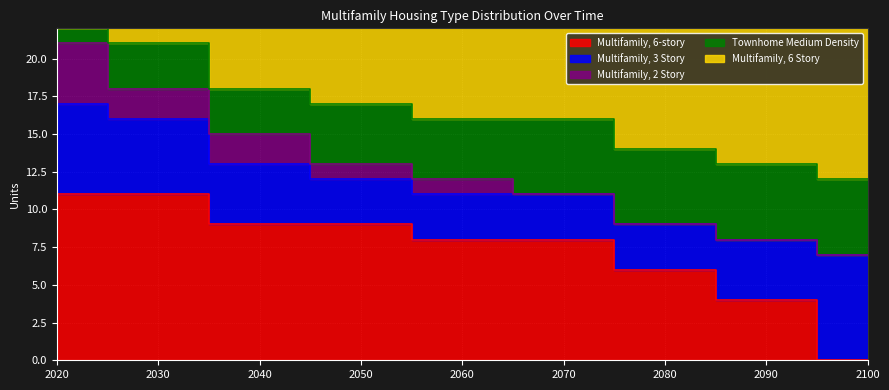

True or false: Multifamily, 3 Story has a value of 6 at 2020.

True